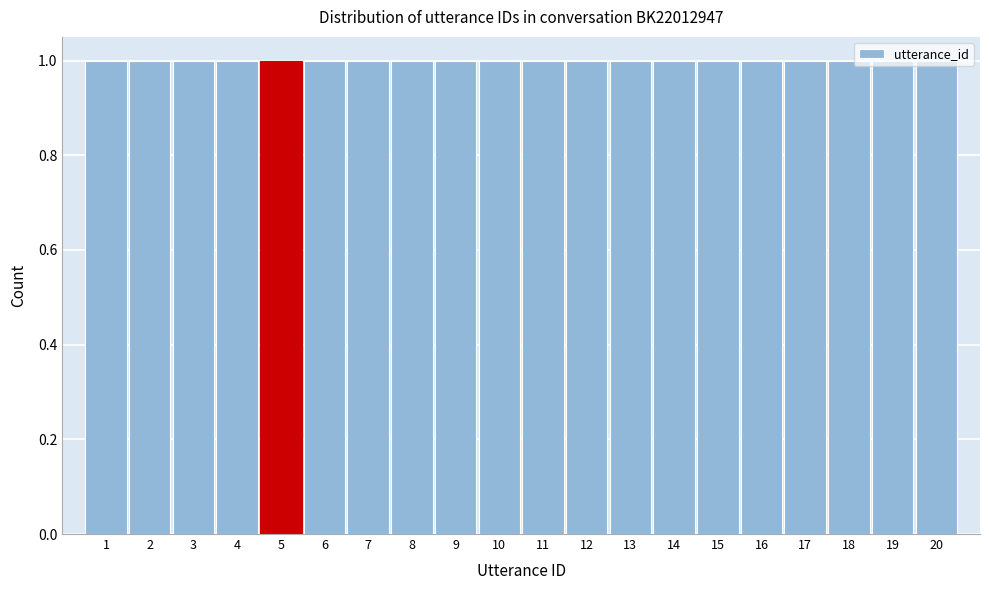

What is the height of the bar covering 1.5 to 2.5 on the x-axis? The values are not printed on the chart, so give them approximately, as read against the axis.

1